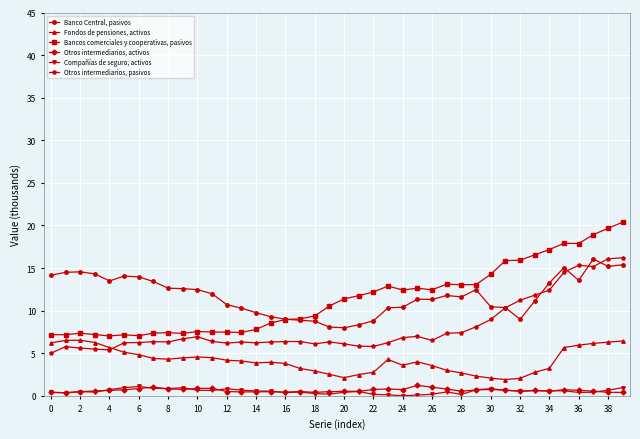

What are all the series names shown in the legend?

Banco Central, pasivos, Fondos de pensiones, activos, Bancos comerciales y cooperativas, pasivos, Otros intermediarios, activos, Compañías de seguro, activos, Otros intermediarios, pasivos